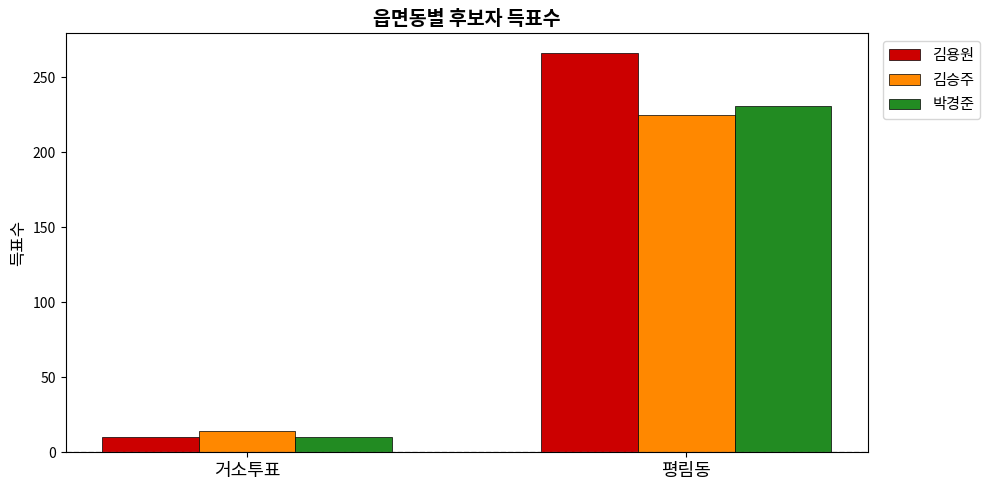

What is the difference between the maximum and minimum values in the 박경준 series?

221